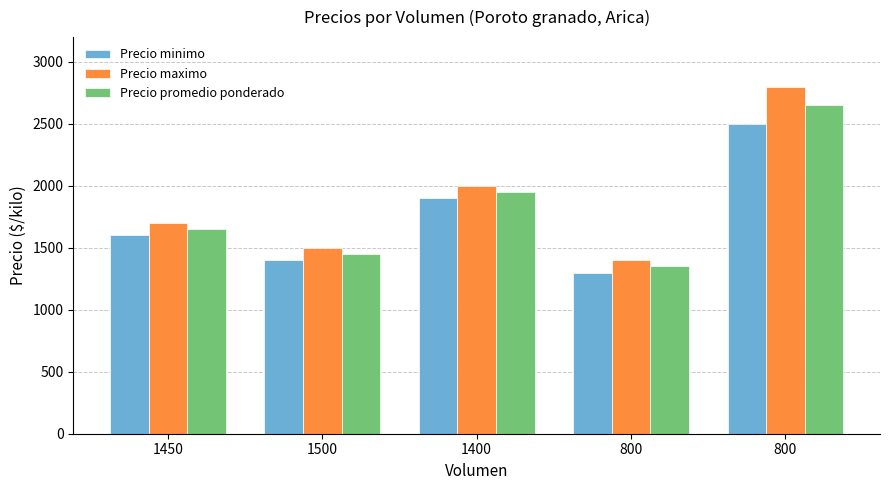

What is the difference between the second highest and second lowest values in the Precio maximo series?

500